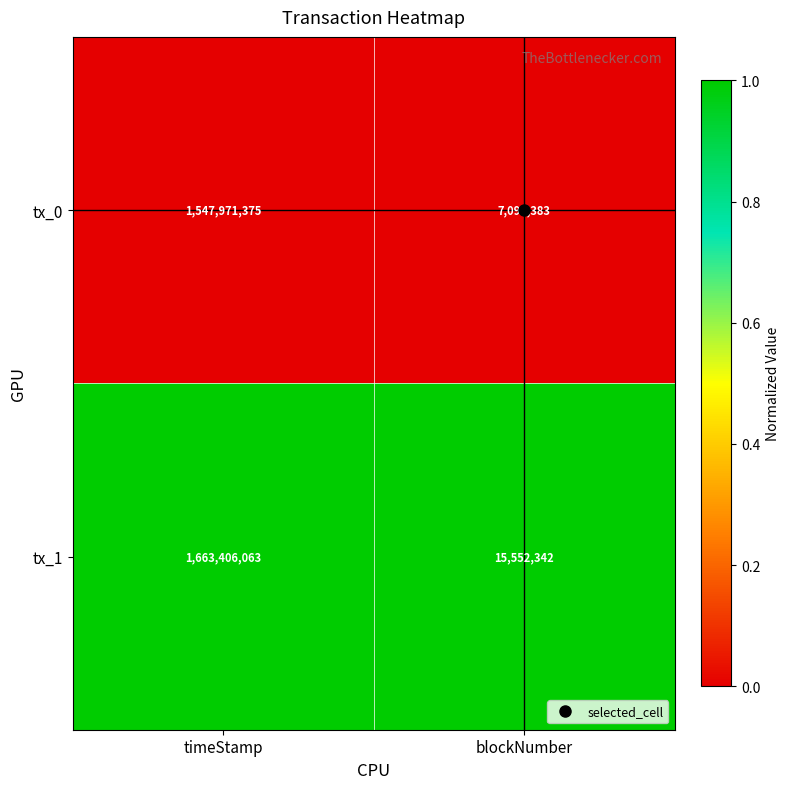

What is the difference between the highest and lowest values at timeStamp?

115434688